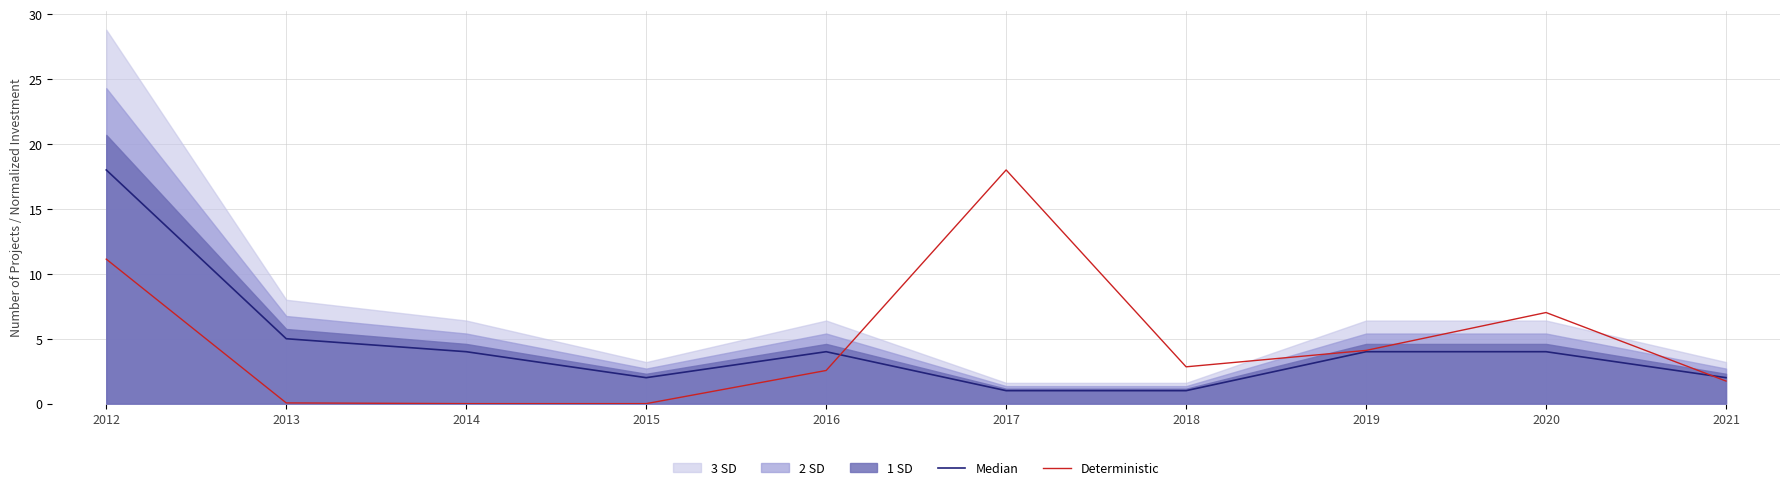

In Median, how many points are lower than both neighbors (excluding endpoints)?

1